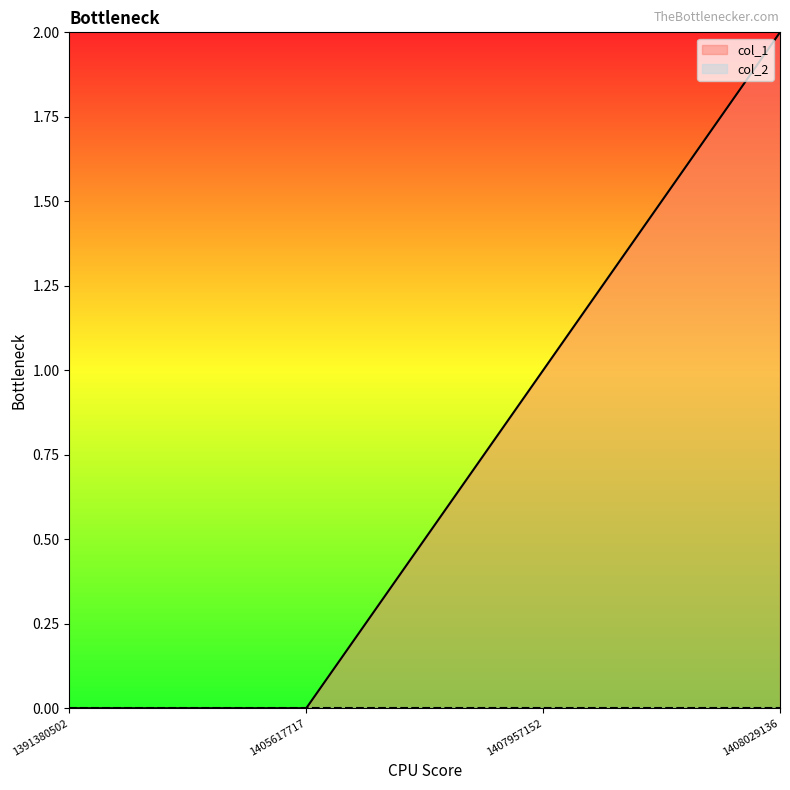

At which label does the data first exceed 1?

1408029136